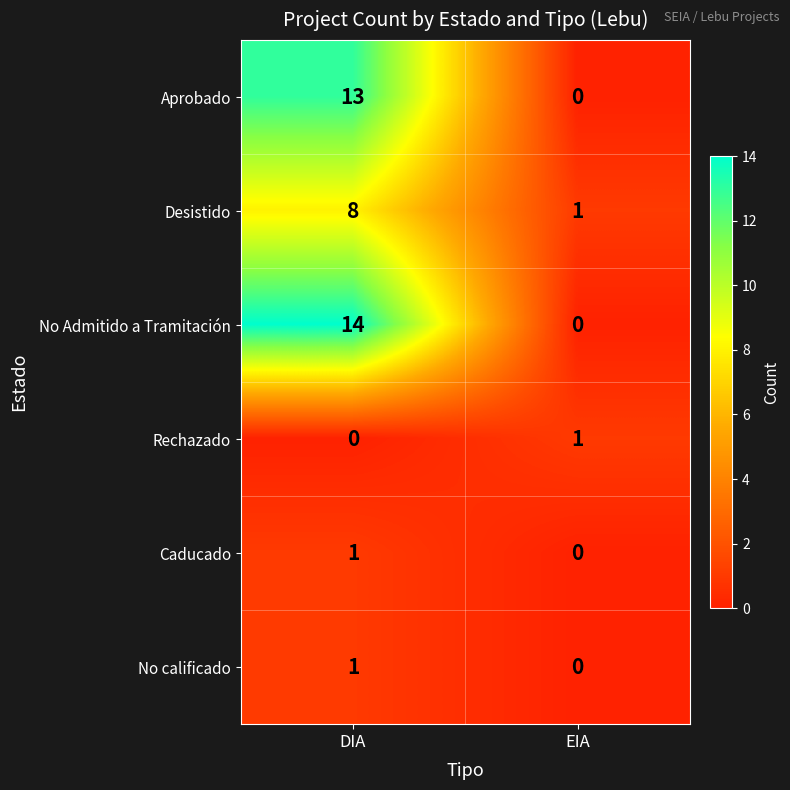

Which series has the widest spread of values?

No Admitido a Tramitación